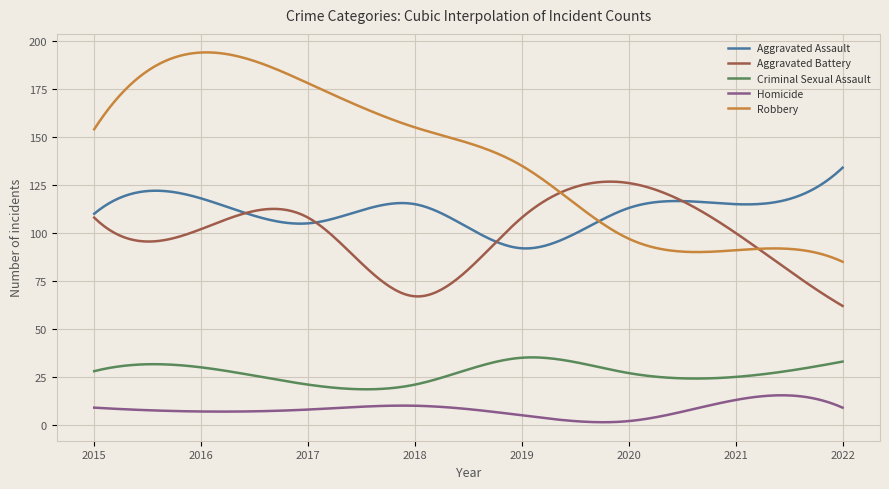

How many lines are shown in the chart?

5